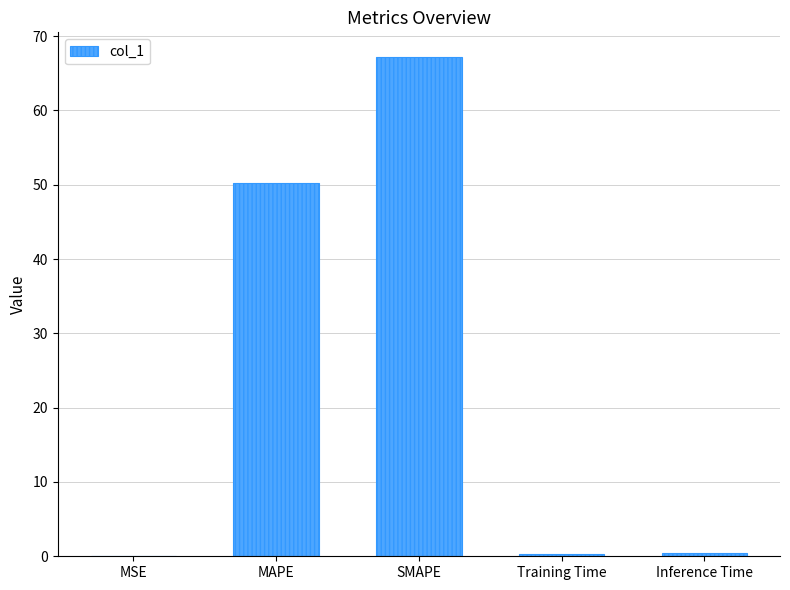

Read the value at MAPE.

50.3